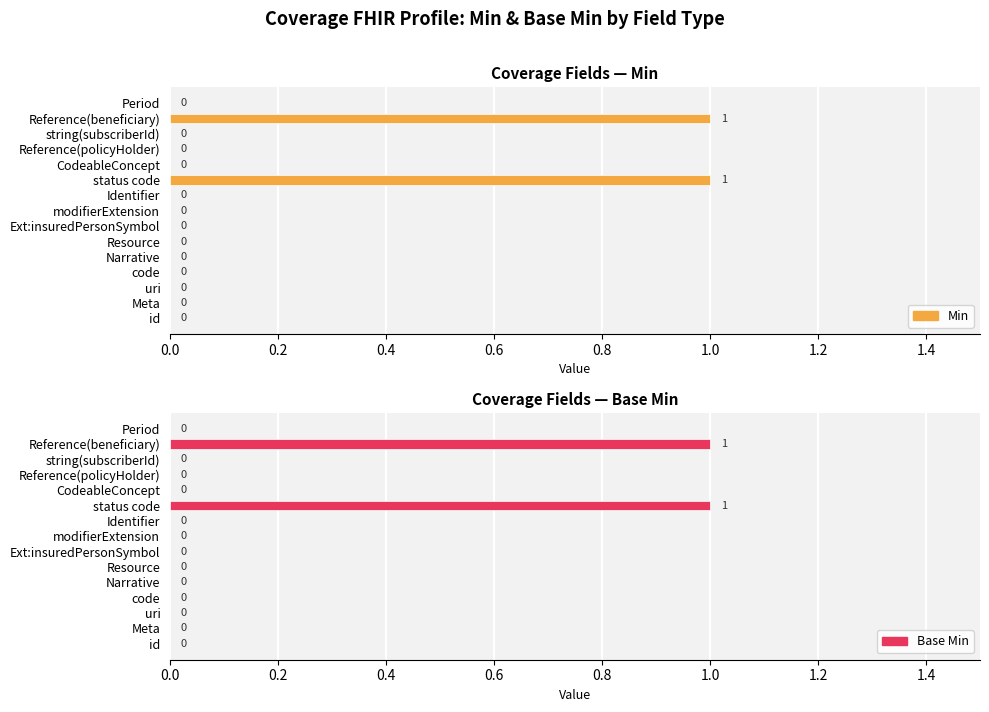

How many Min values are between 0 and 1?

15